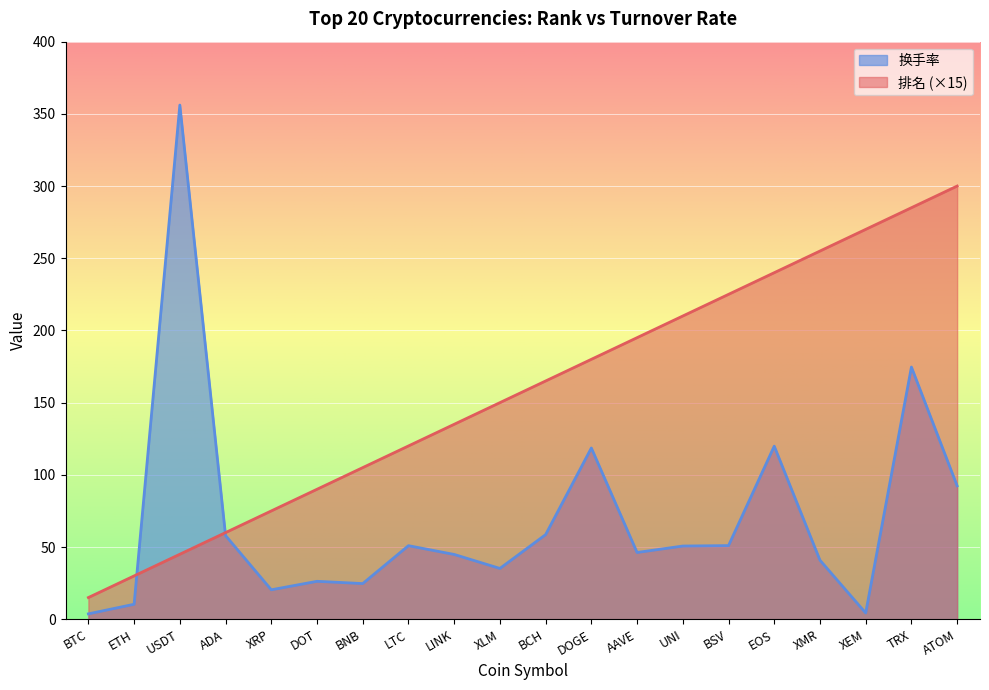

What is the sum of all 排名 values?

3150.0